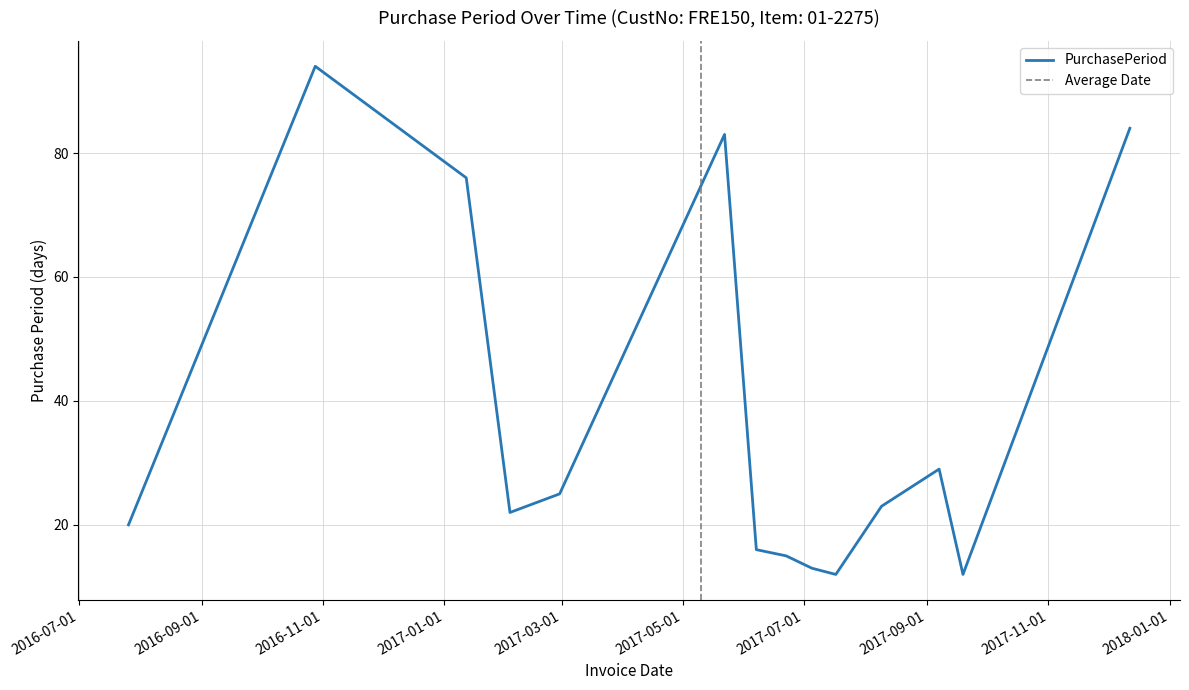

Which label corresponds to the largest value in the chart?

2016-10-28